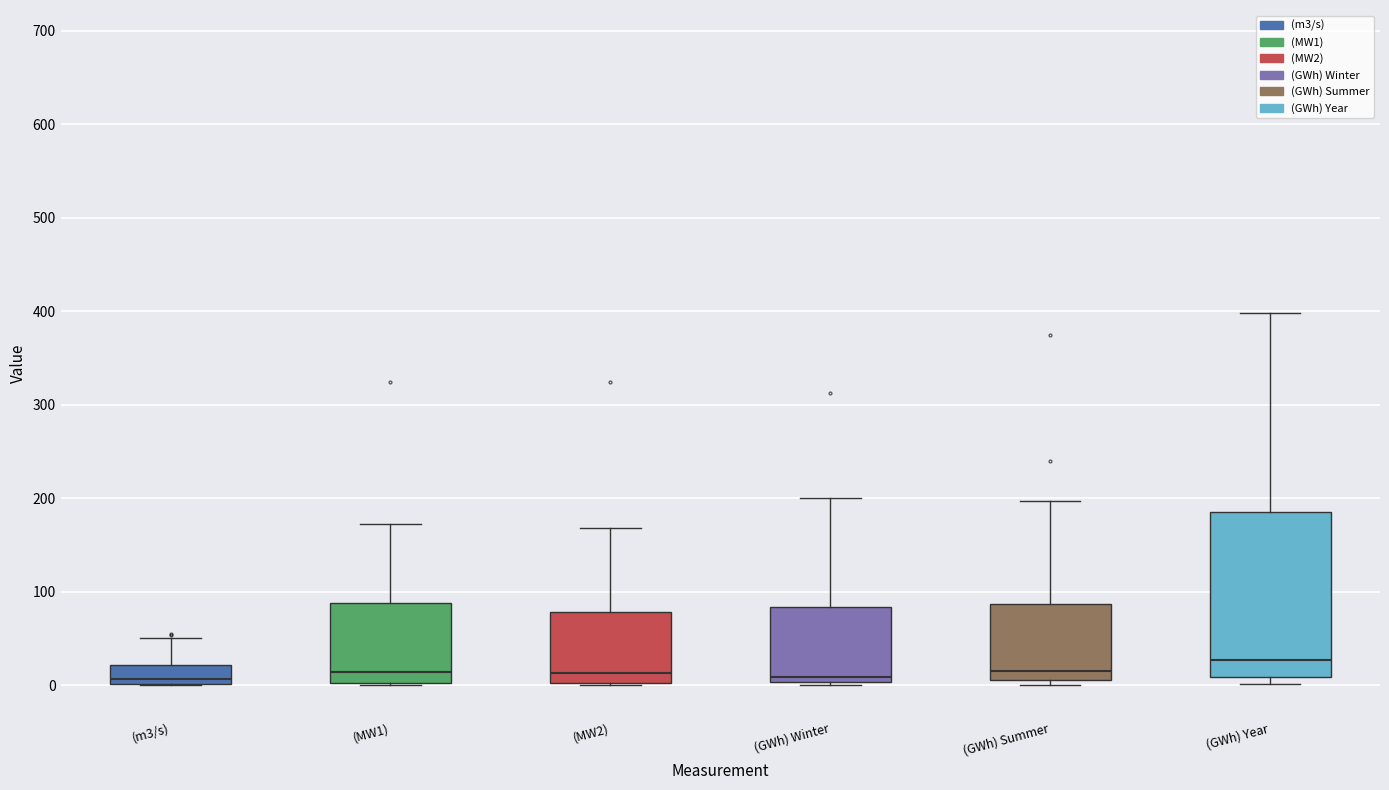

Which box has the highest median line?

(GWh) Year